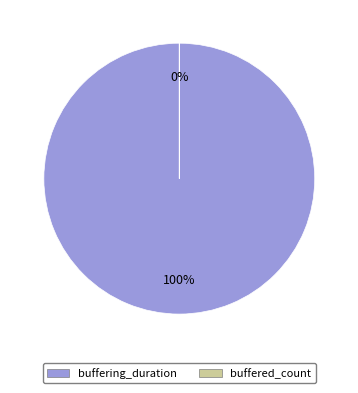

Count the number of slices in the pie.

2